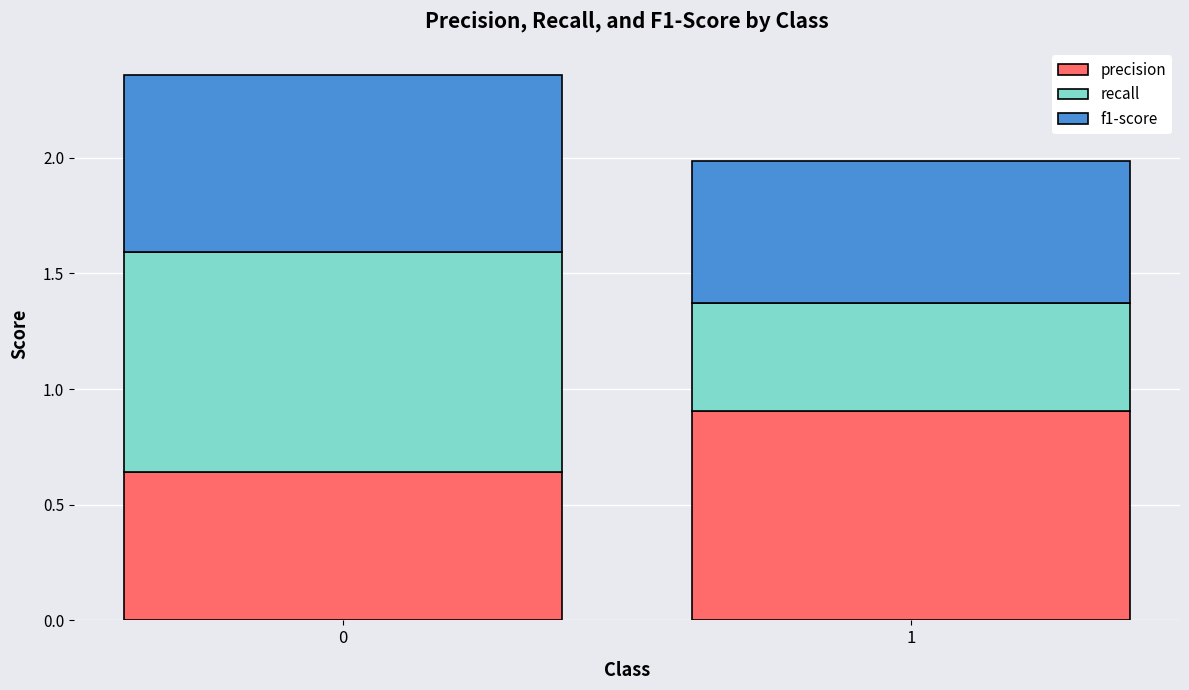

Rank the categories by precision value from highest to lowest.

1, 0